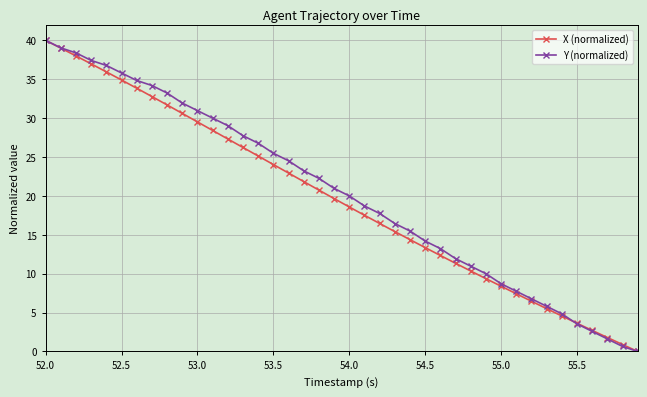

What is the value of the X (normalized) point at the 28th from the left?

11.3